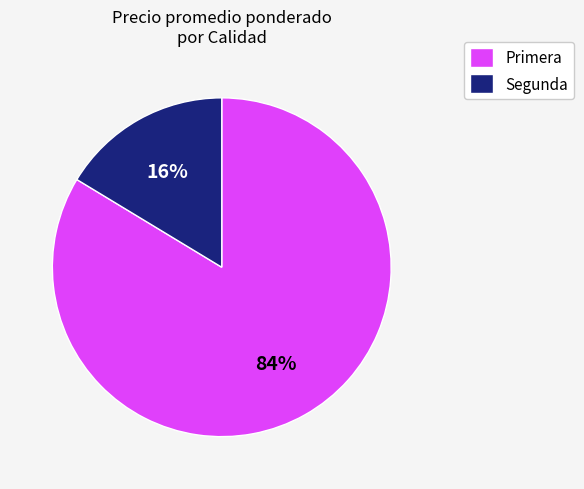

Which has a higher value, Primera or Segunda?

Primera